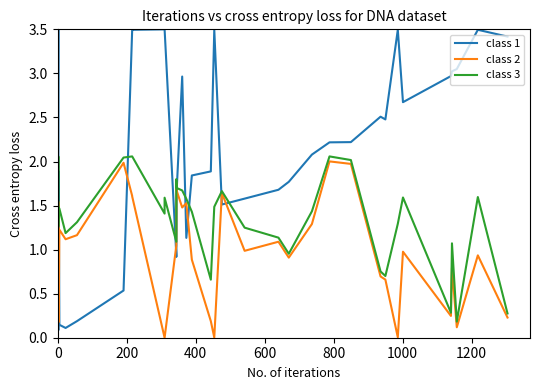

How many series are shown in this chart?

3